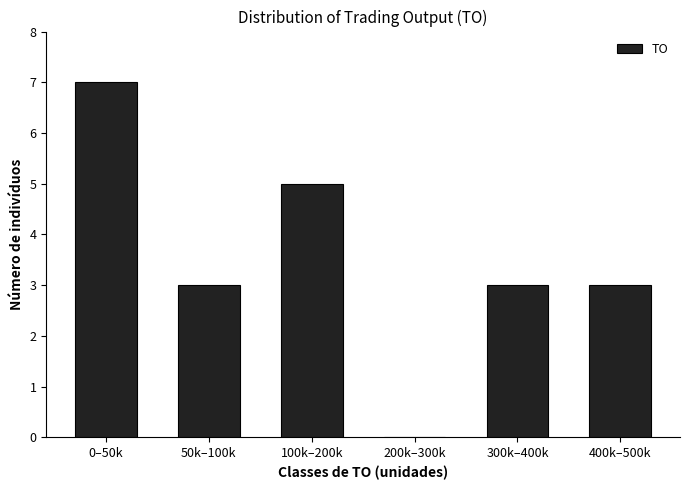

Reading left to right, transcribe all the data shown in this chart.

0–50k=7	50k–100k=3	100k–200k=5	200k–300k=0	300k–400k=3	400k–500k=3